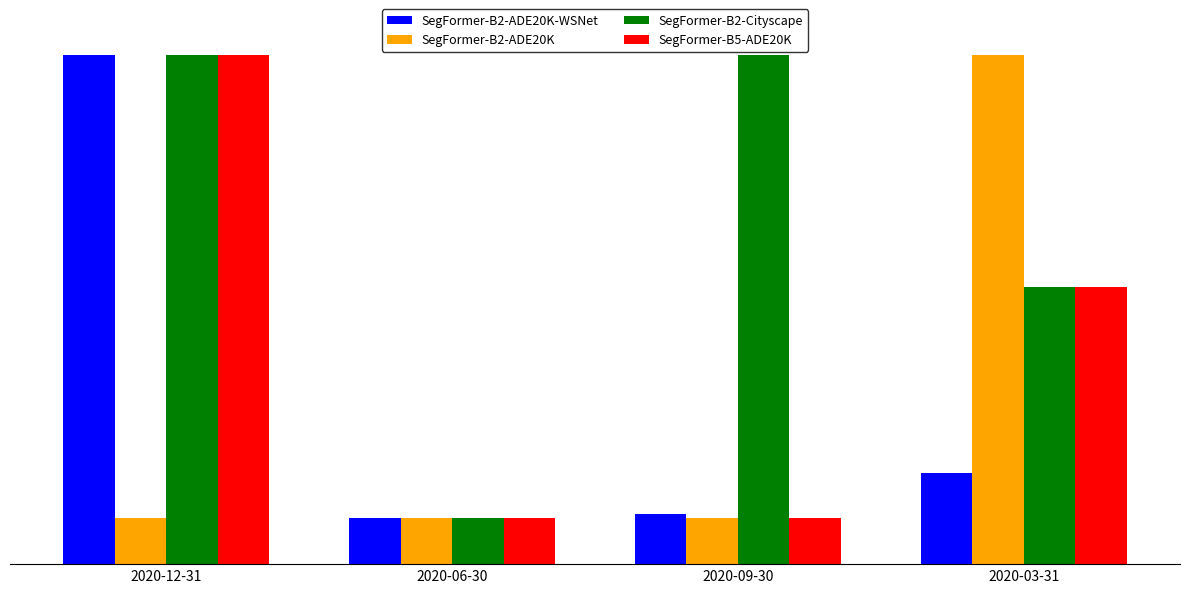

True or false: SegFormer-B2-Cityscape has a value of 31.6 at 2020-09-30.

False